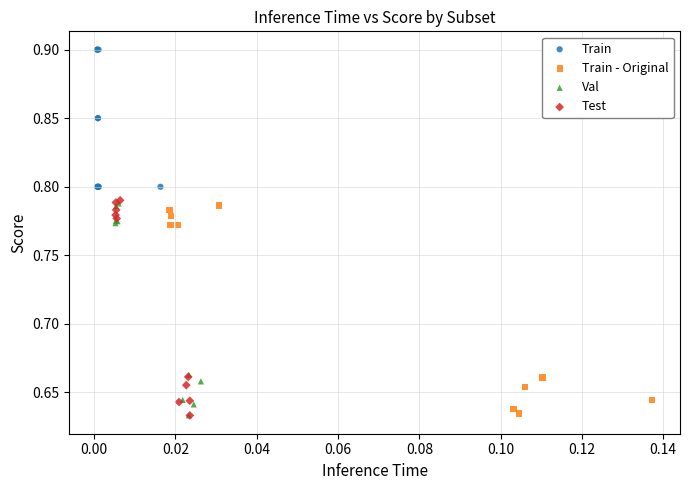

Which series has the widest spread of Y values?

Test